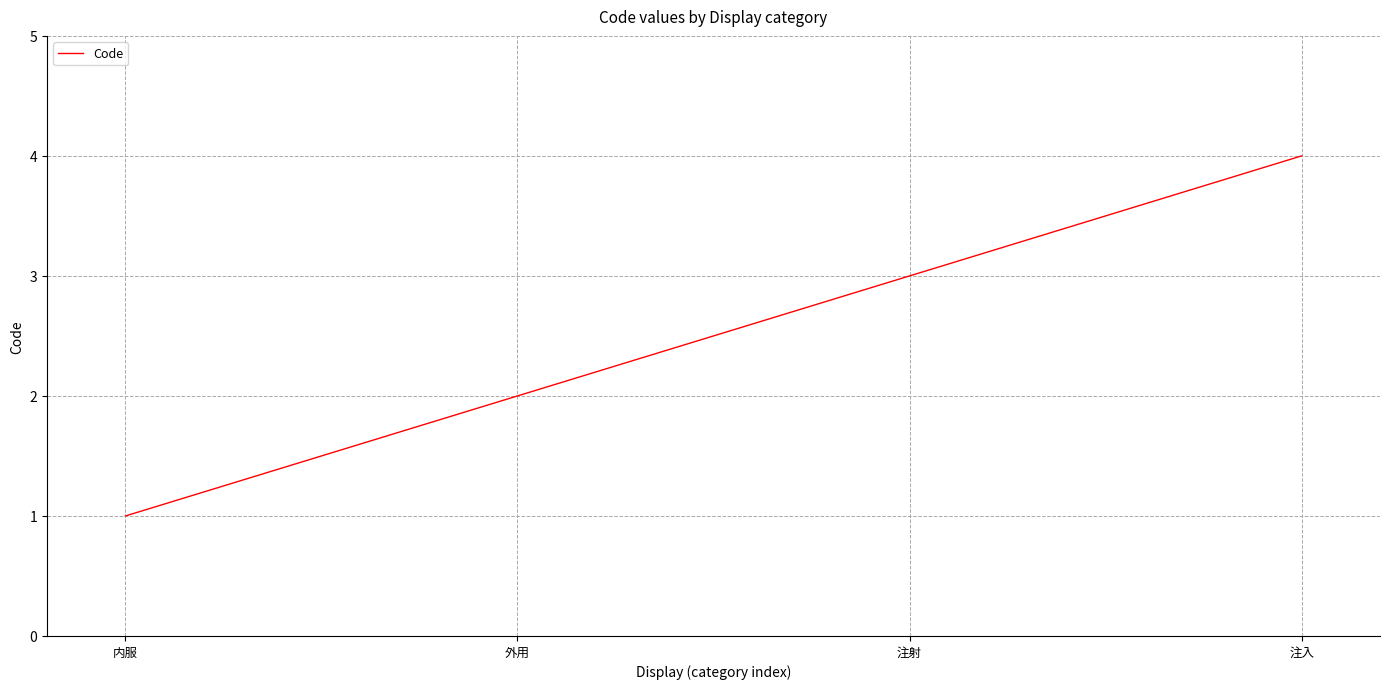

Does the chart display data point markers on the line(s)?

No